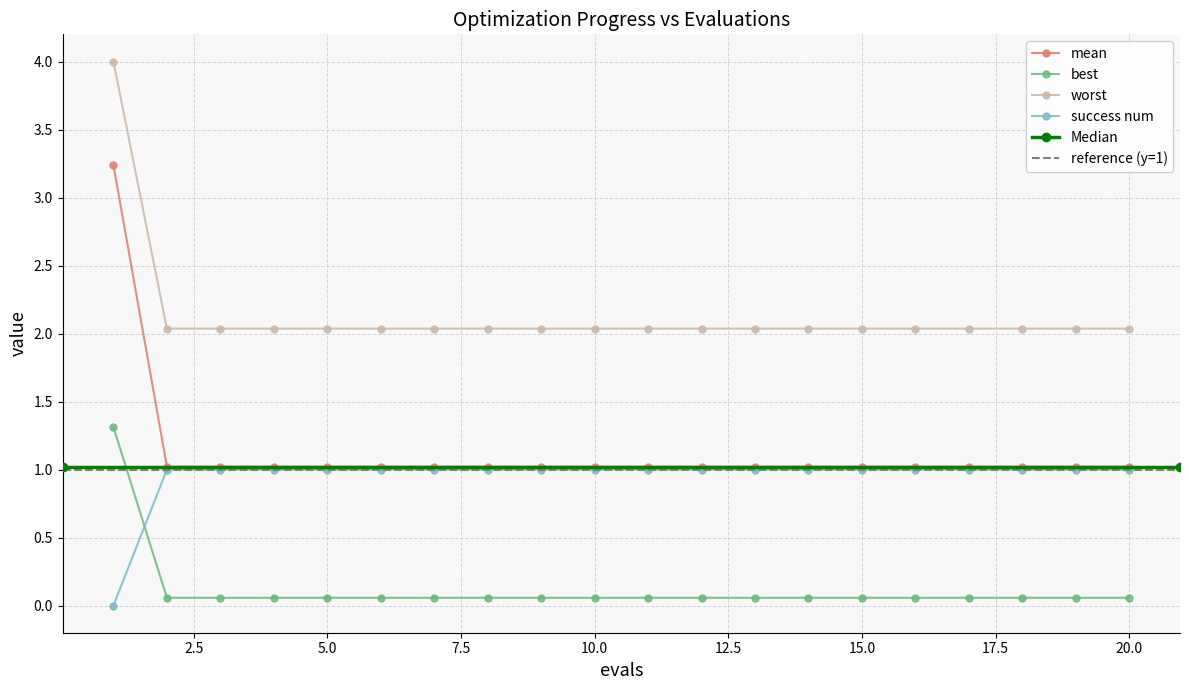

At which category is the sum across all series the highest?

1